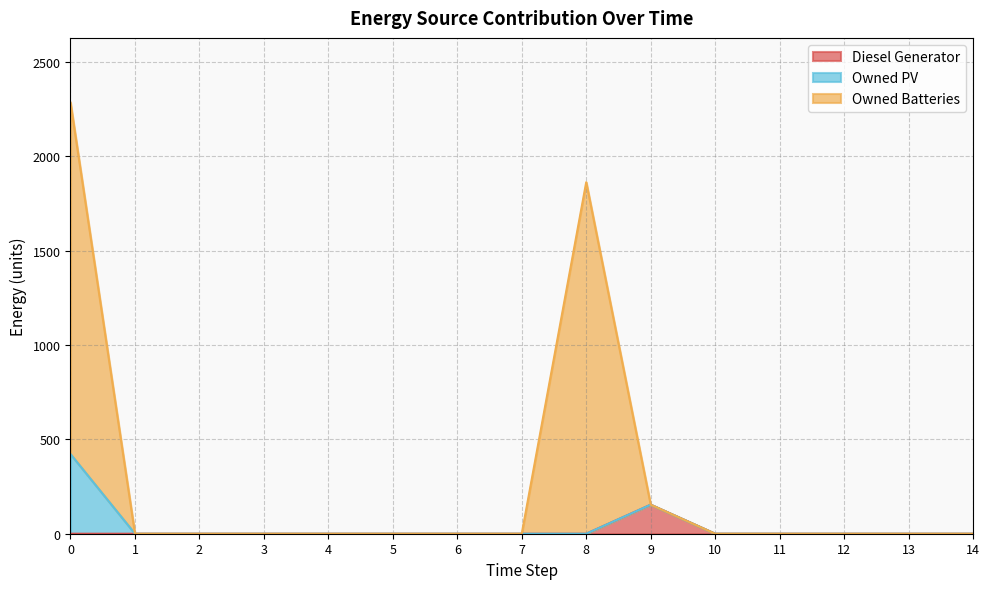

What is the maximum value for Diesel Generator?

154